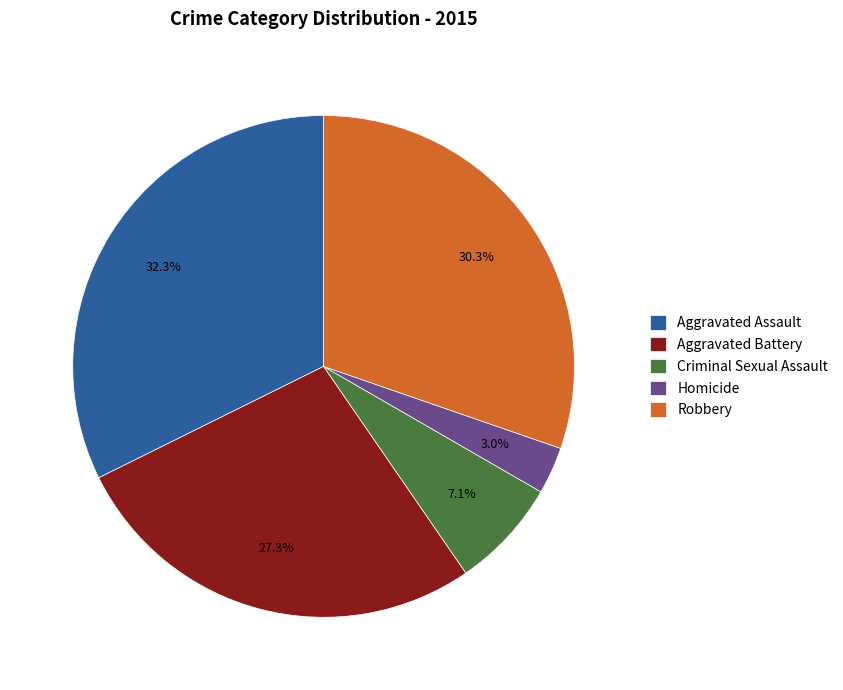

Is there any slice that represents more than half of the pie?

No